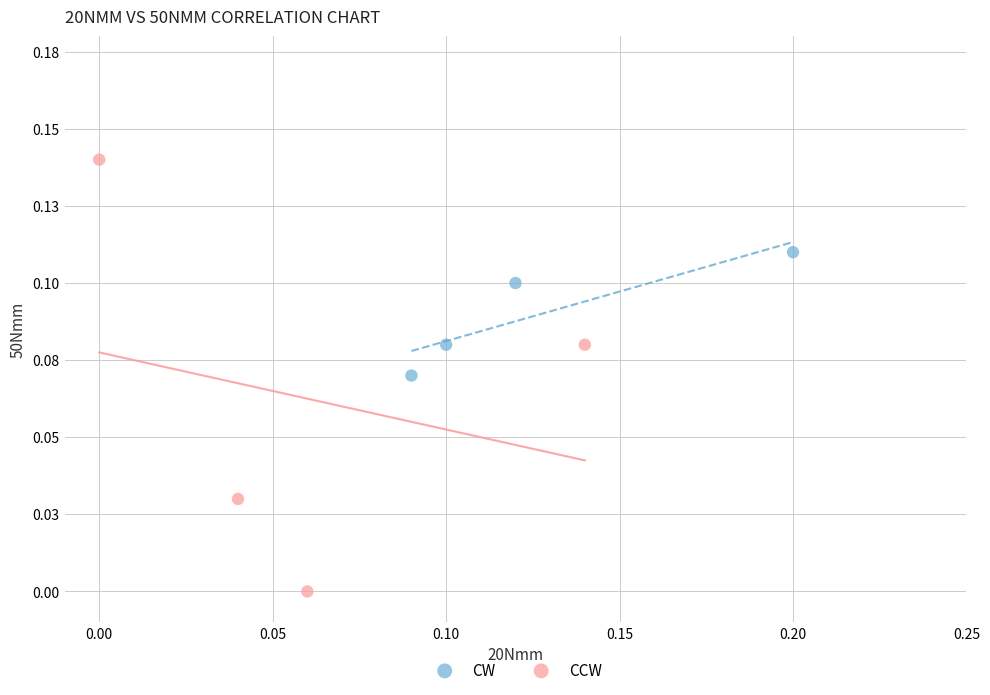

What are all the series names shown in the legend?

CW, CCW